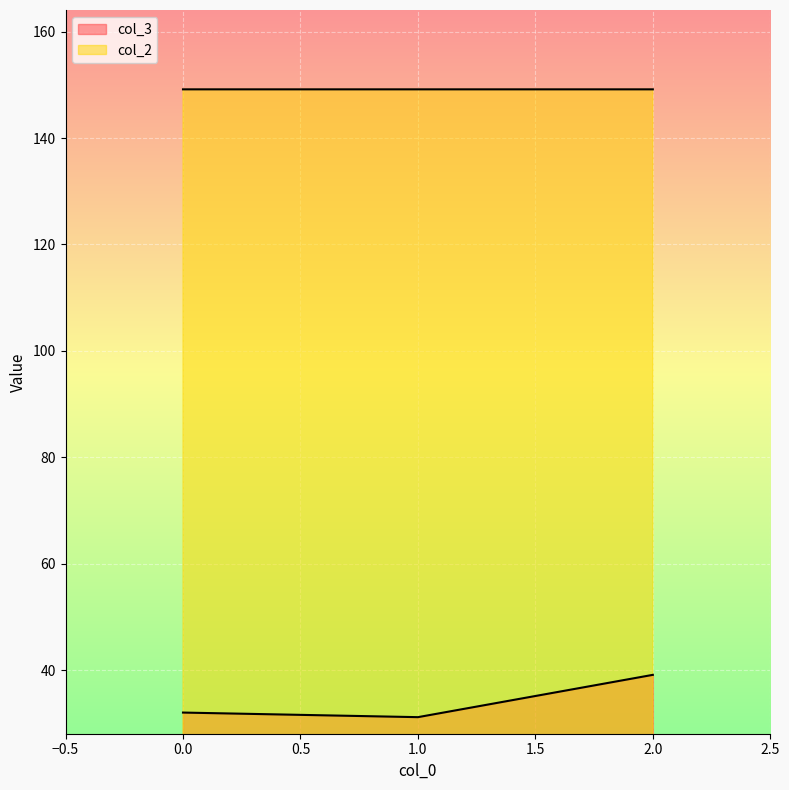

What is the average value of the col_2_line series?

149.2